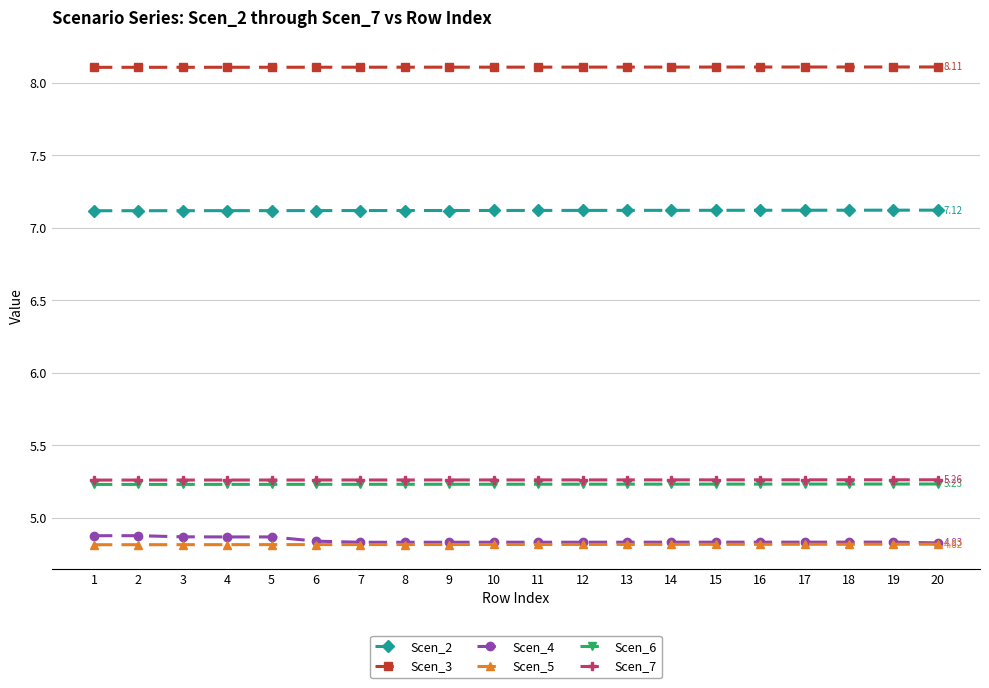

What is the difference between the highest and lowest values at 13?

3.3